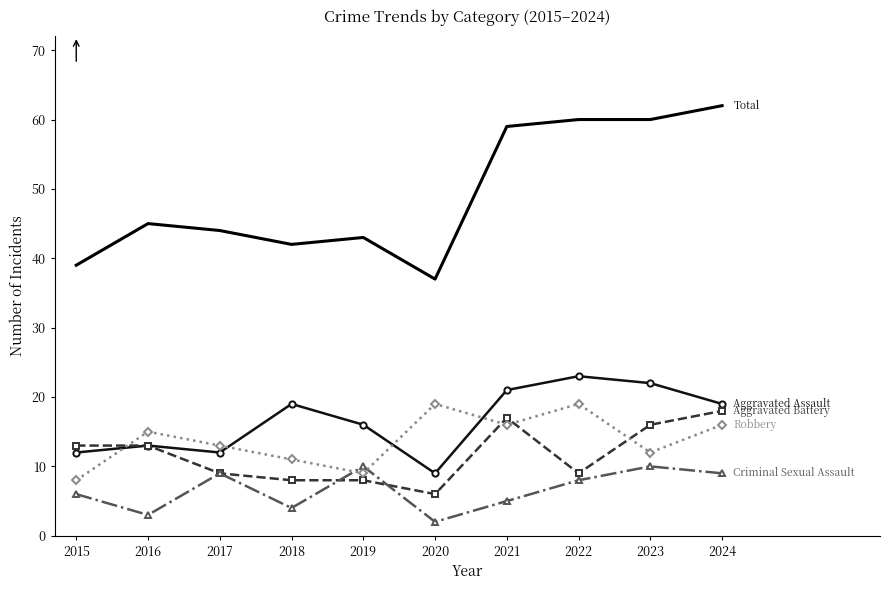

What is the spread (max minus min) of values at 2020?

35